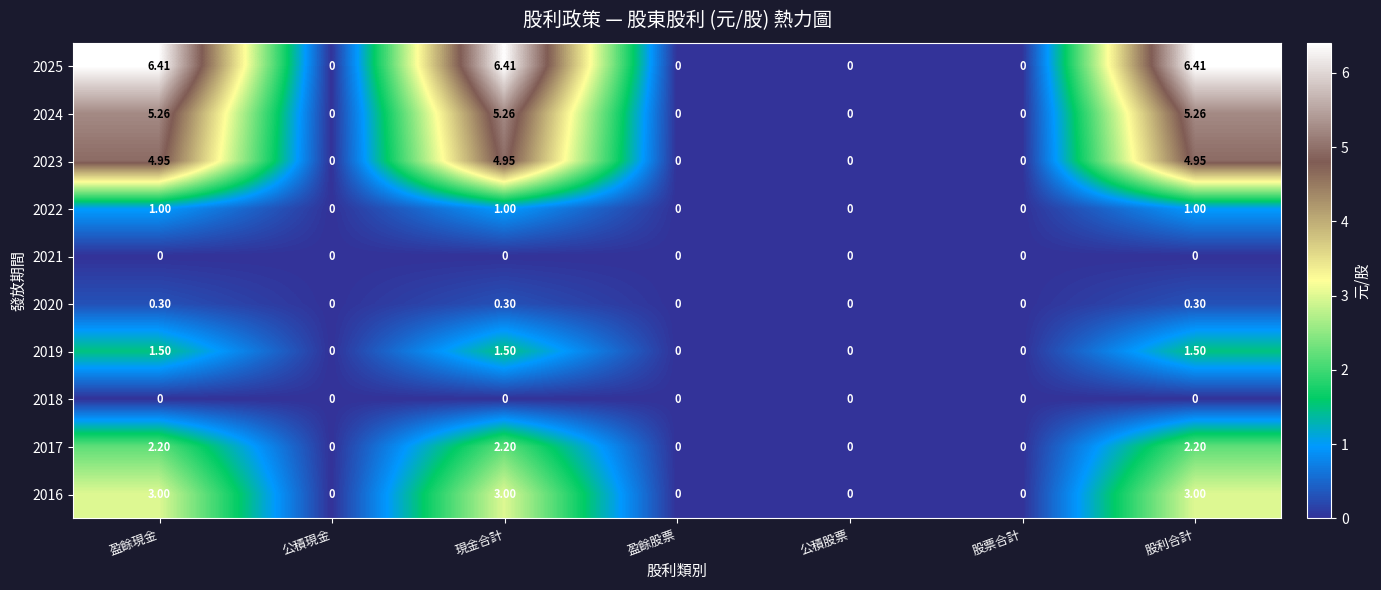

What is the greatest value displayed?

6.4